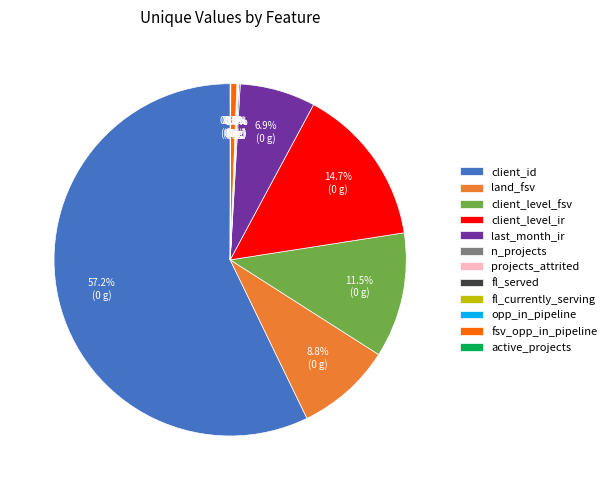

What is the largest slice in the pie chart?

client_id